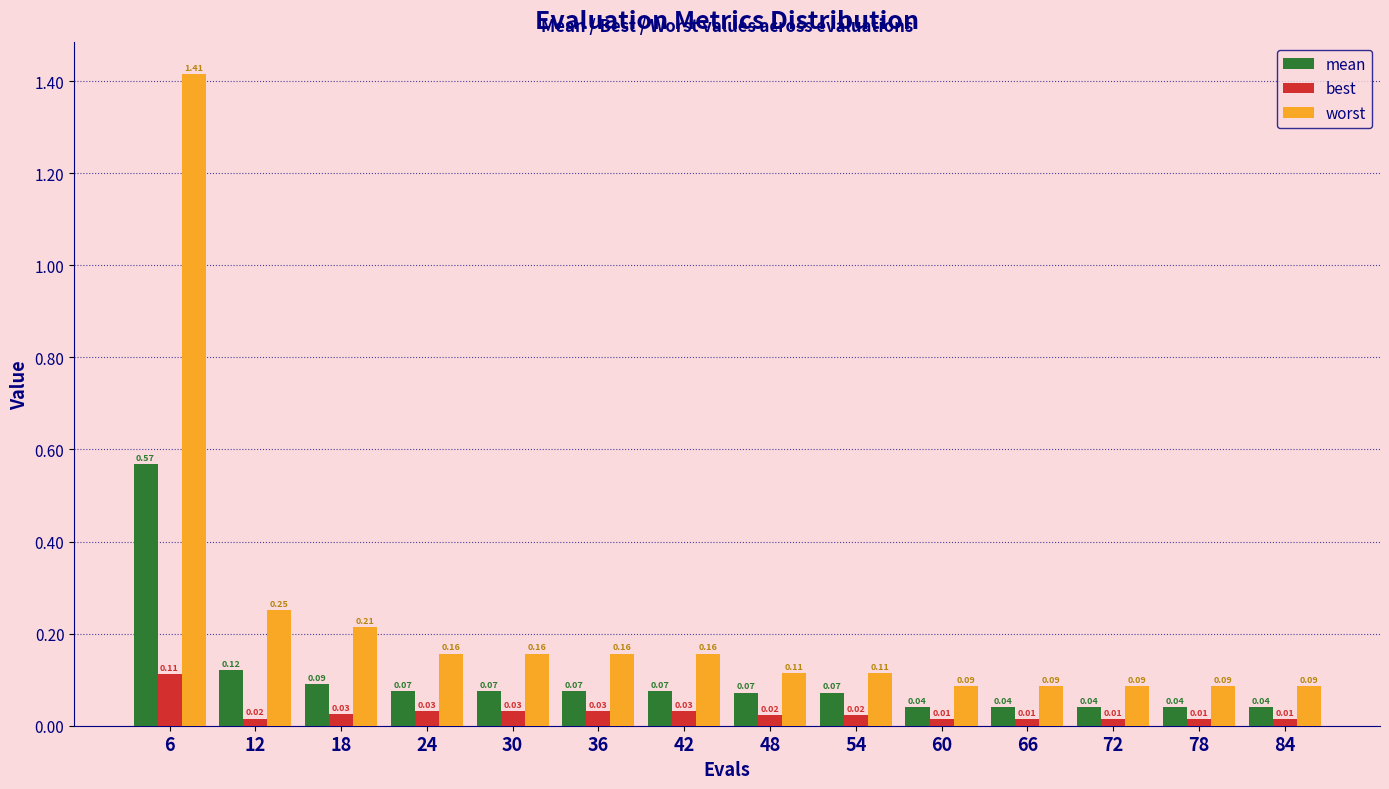

At 72, list the series in order from smallest to largest.

best, mean, worst